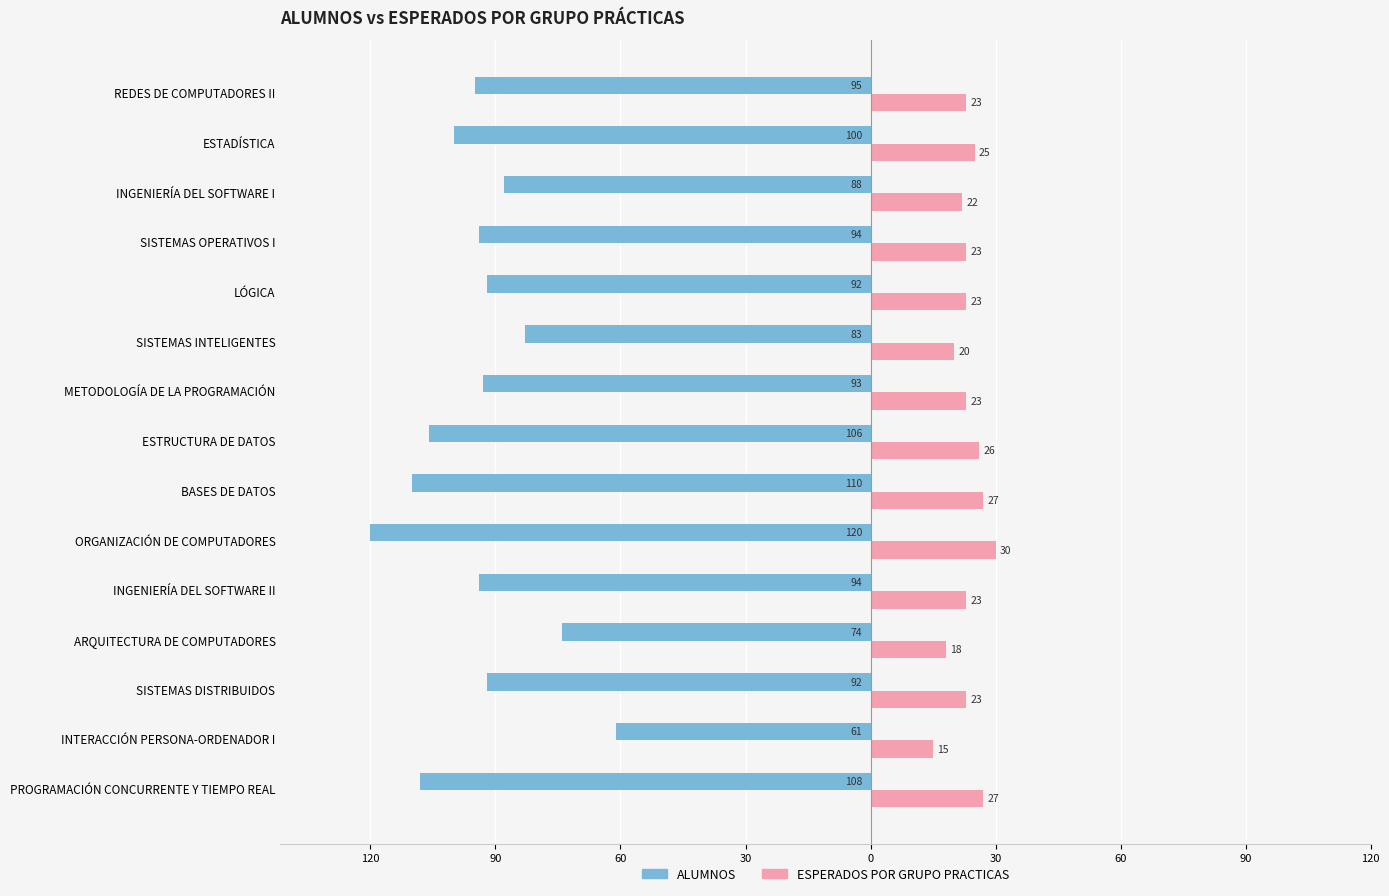

What are all the series names shown in the legend?

ALUMNOS, ESPERADOS POR GRUPO PRACTICAS